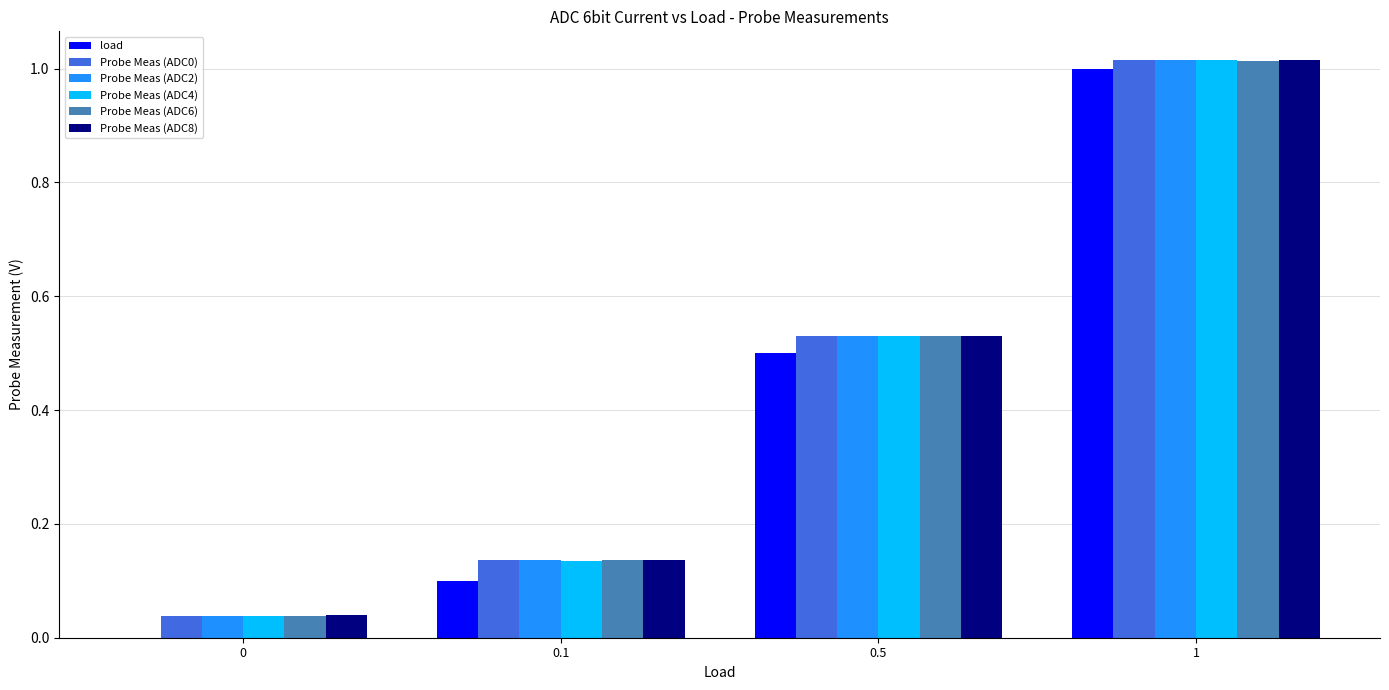

What is the average value of the Probe Meas (ADC4) series?

0.4